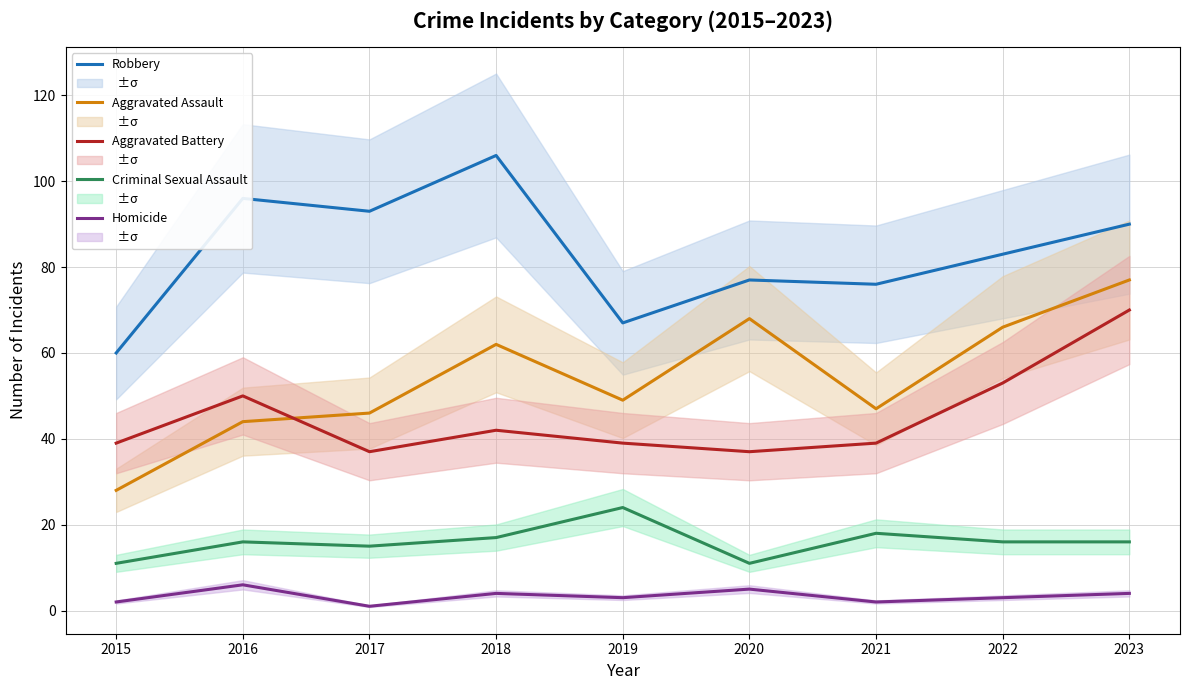

What is the difference between the Robbery values at 2019 and 2016?

29